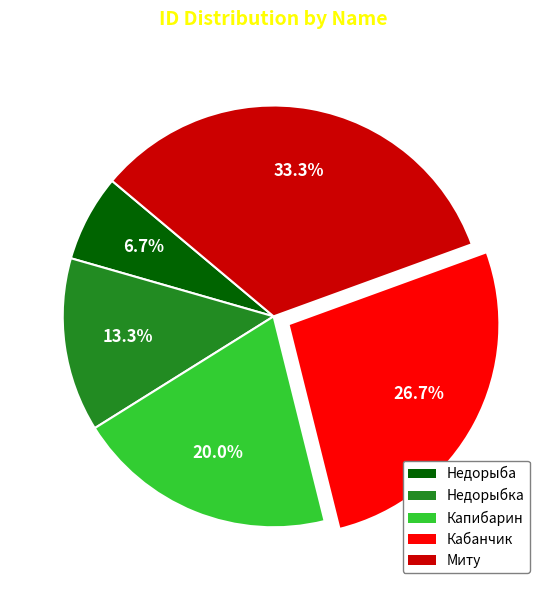

Rank the categories by value from highest to lowest.

Миту, Кабанчик, Капибарин, Недорыбка, Недорыба